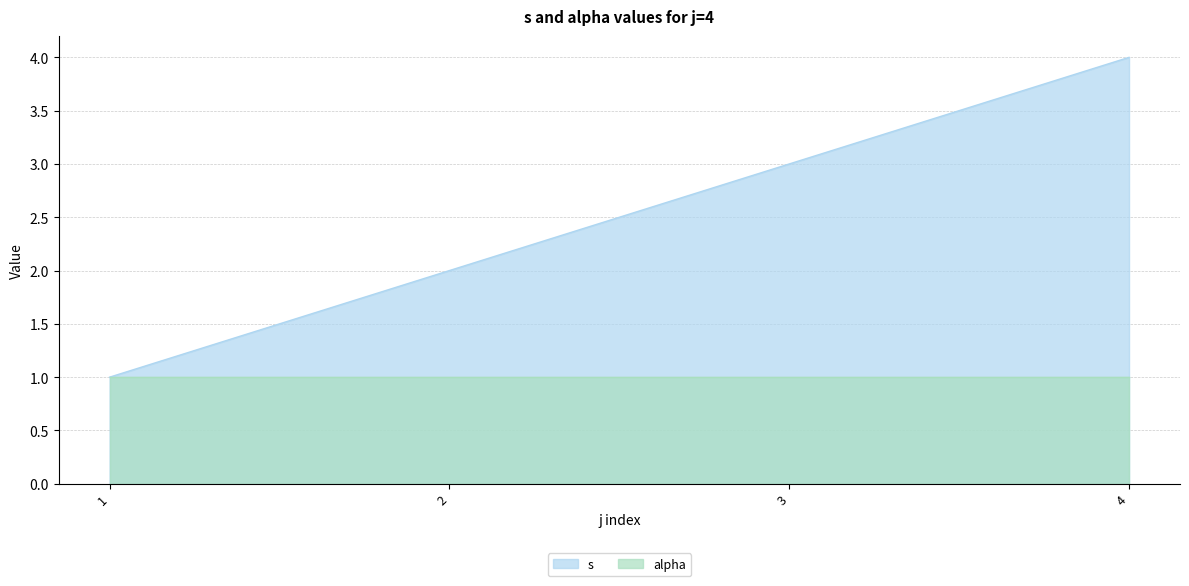

What is the value of the 4th point from the left?

4